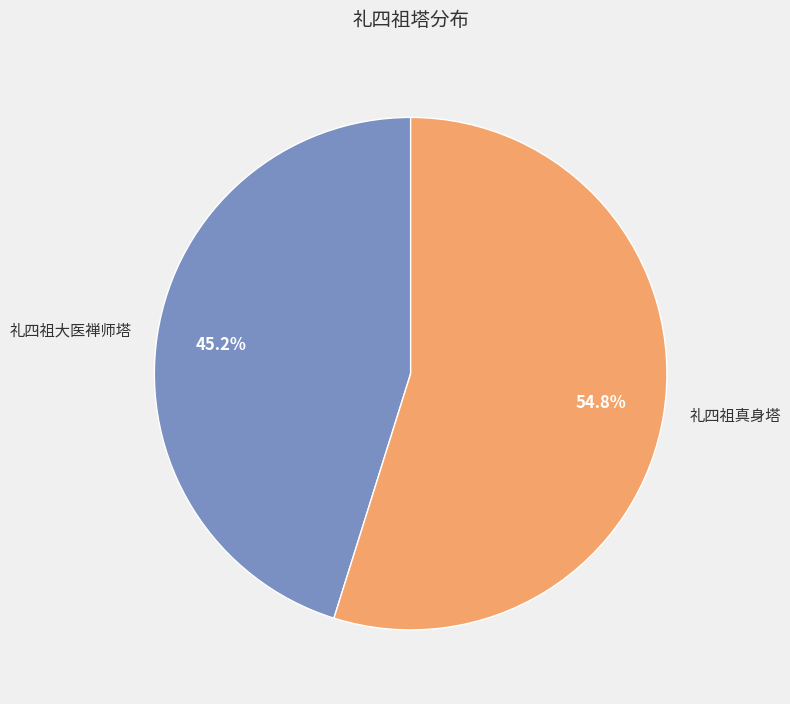

To the nearest percent, what is the combined percentage of 礼四祖大医禅师塔 and 礼四祖真身塔?

100%